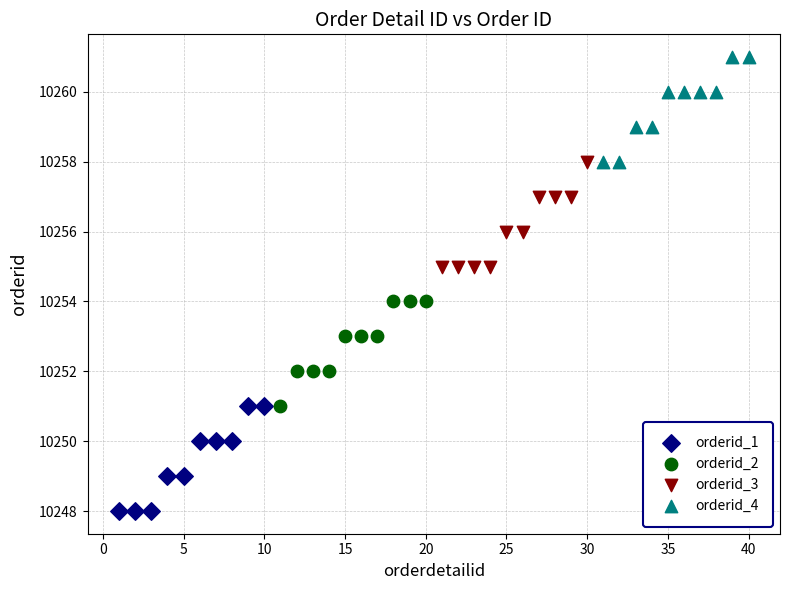

Which series contains the lowest Y value?

orderid_1